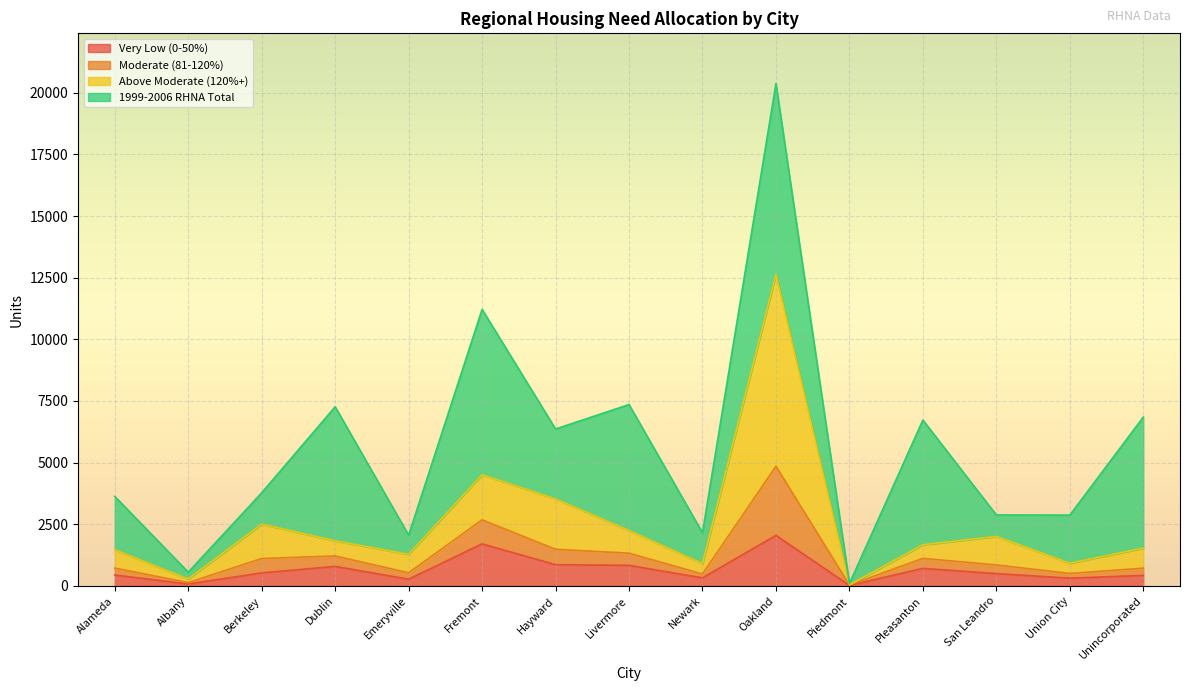

The Very Low (0-50%) series shows 862.3 at Hayward. True or false?

True